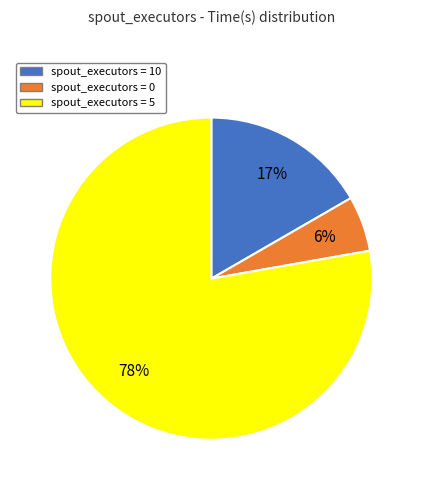

Does any single category account for the majority?

Yes